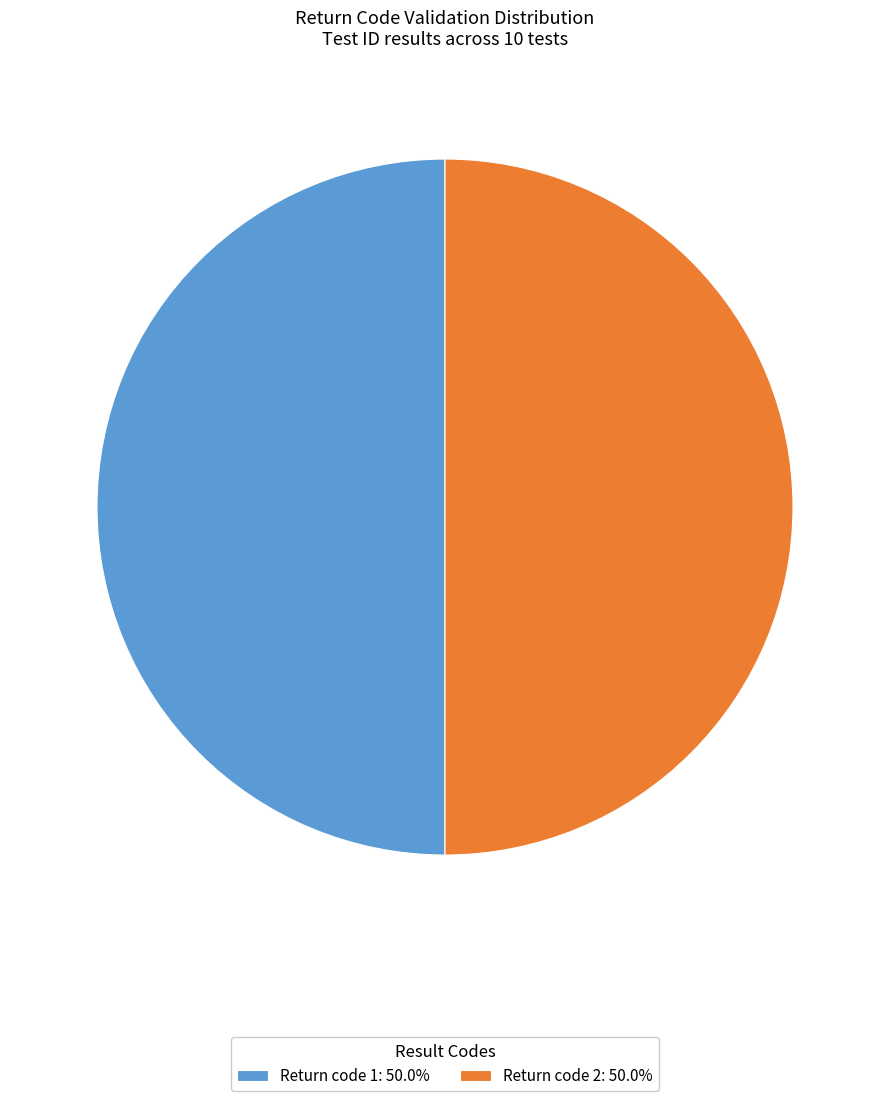

What is the ratio of the value at Return code 2: 50.0% to the value at Return code 1: 50.0%?

1.0